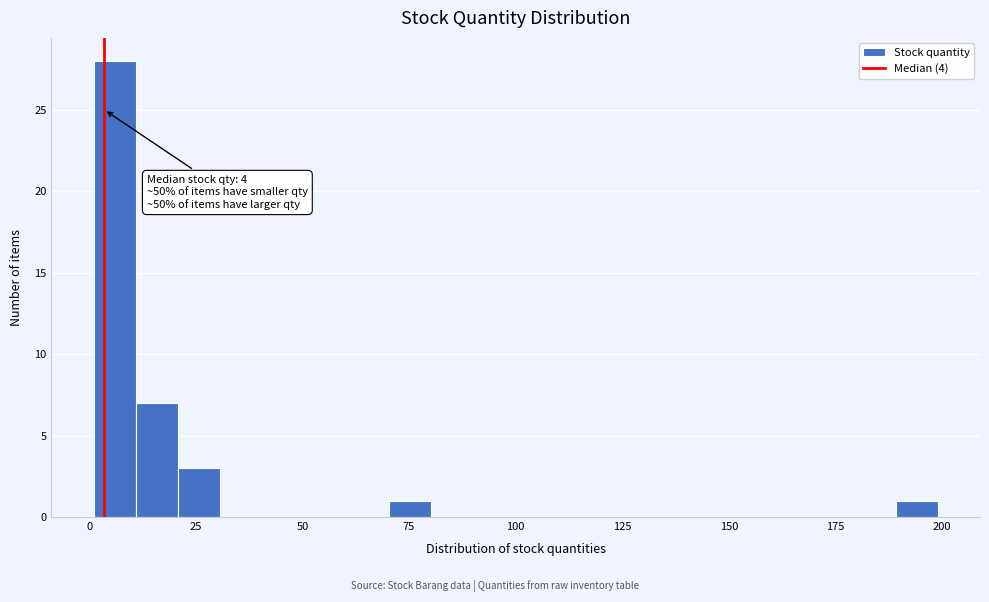

Around what value on the x-axis is the tallest bar? Give the approximate position of its centre, as read against the axis.

5